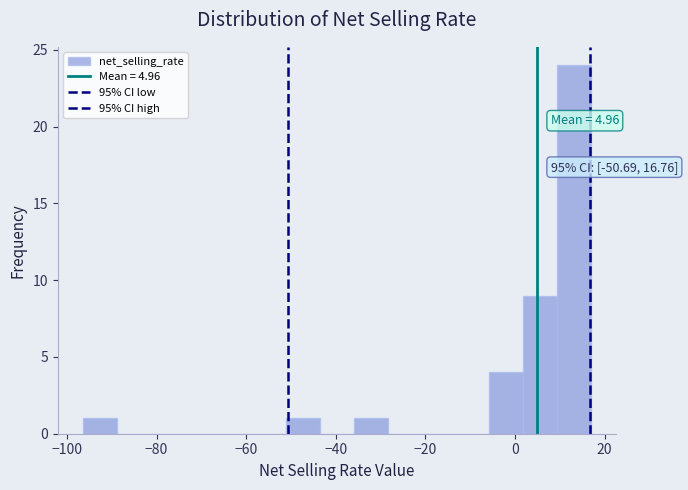

Read against the x-axis, roughly where is the centre of the tallest bar?

14